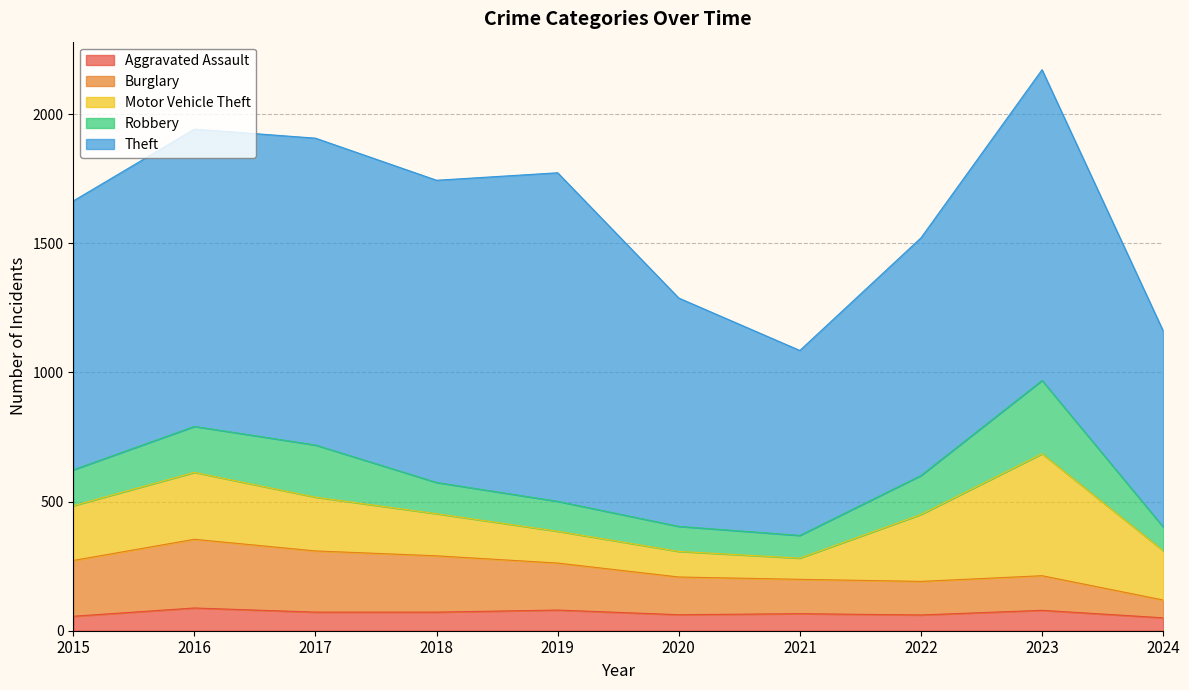

Where does the Motor Vehicle Theft series first go above 208?

2015